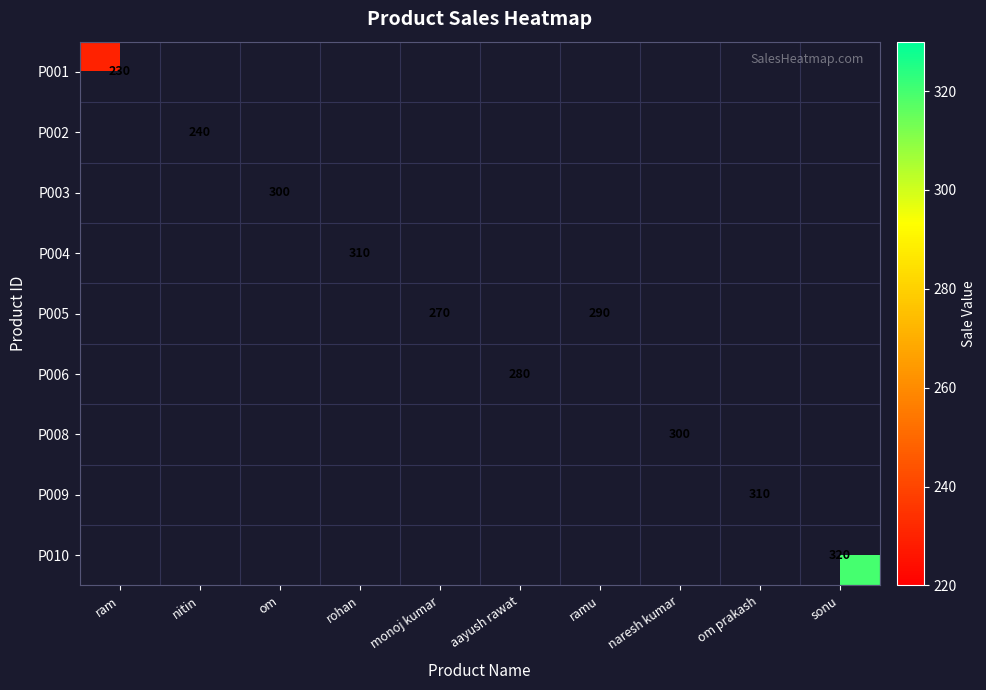

How many data points does each series have?

10